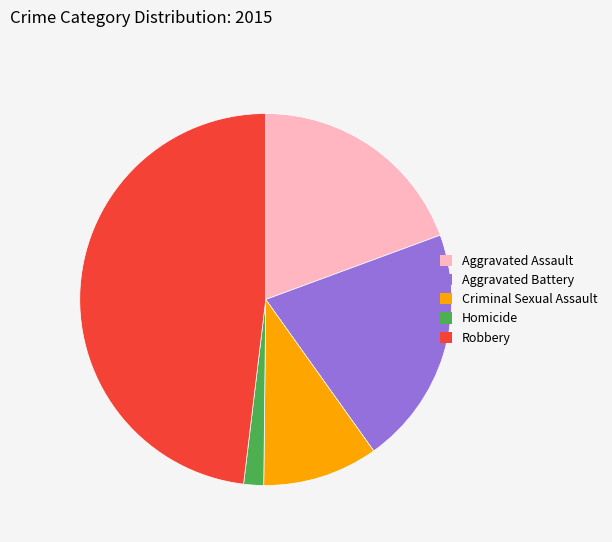

Does Aggravated Assault account for over 50% of the chart?

No